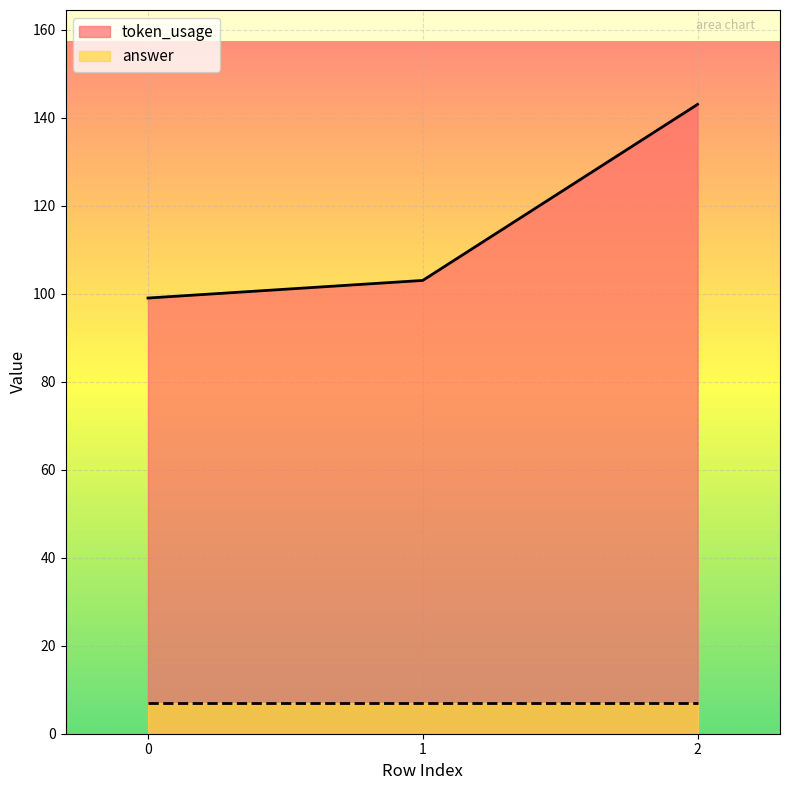

Rank the categories by value from highest to lowest.

2, 1, 0